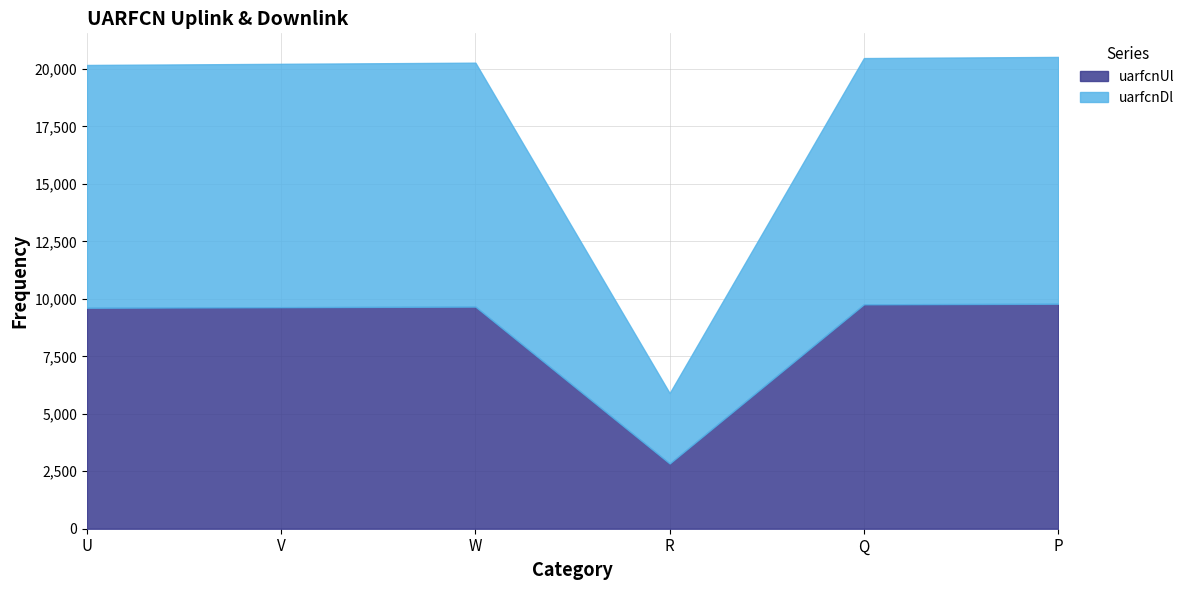

What is the label of the 5th point from the right?

V